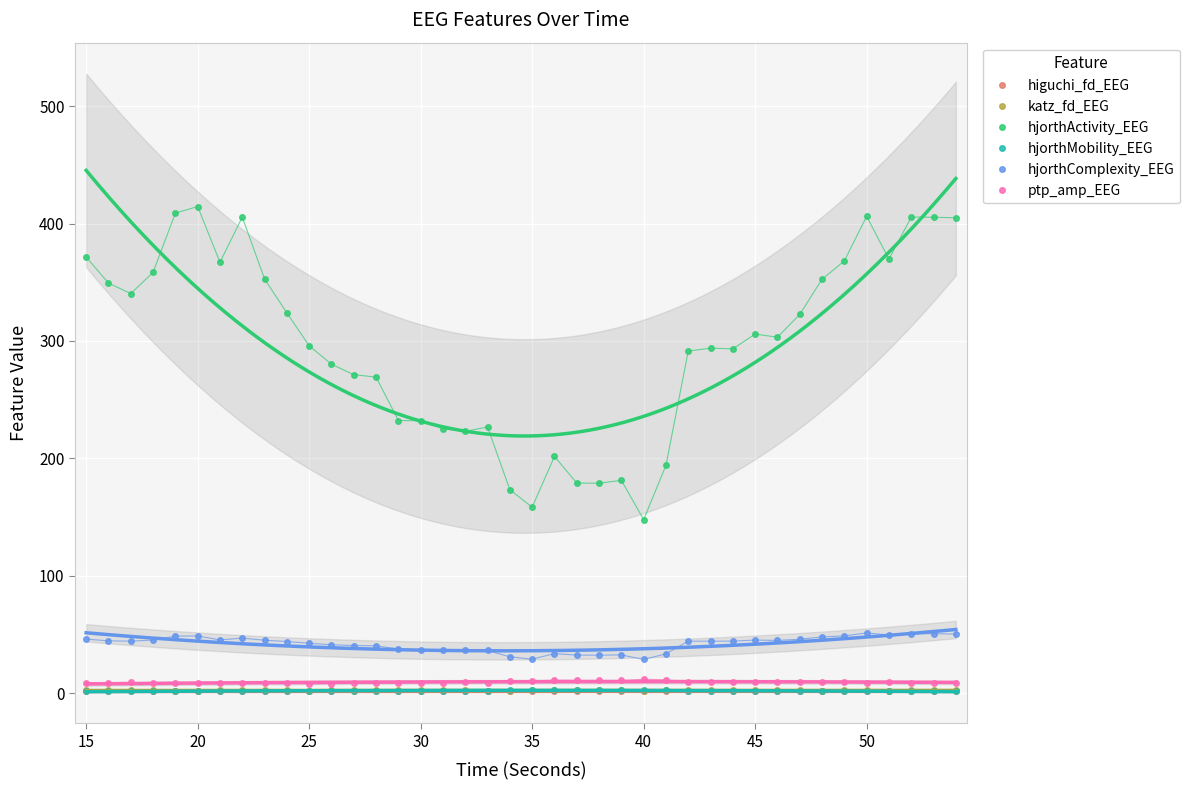

Between 45 and 10, which is larger?

10